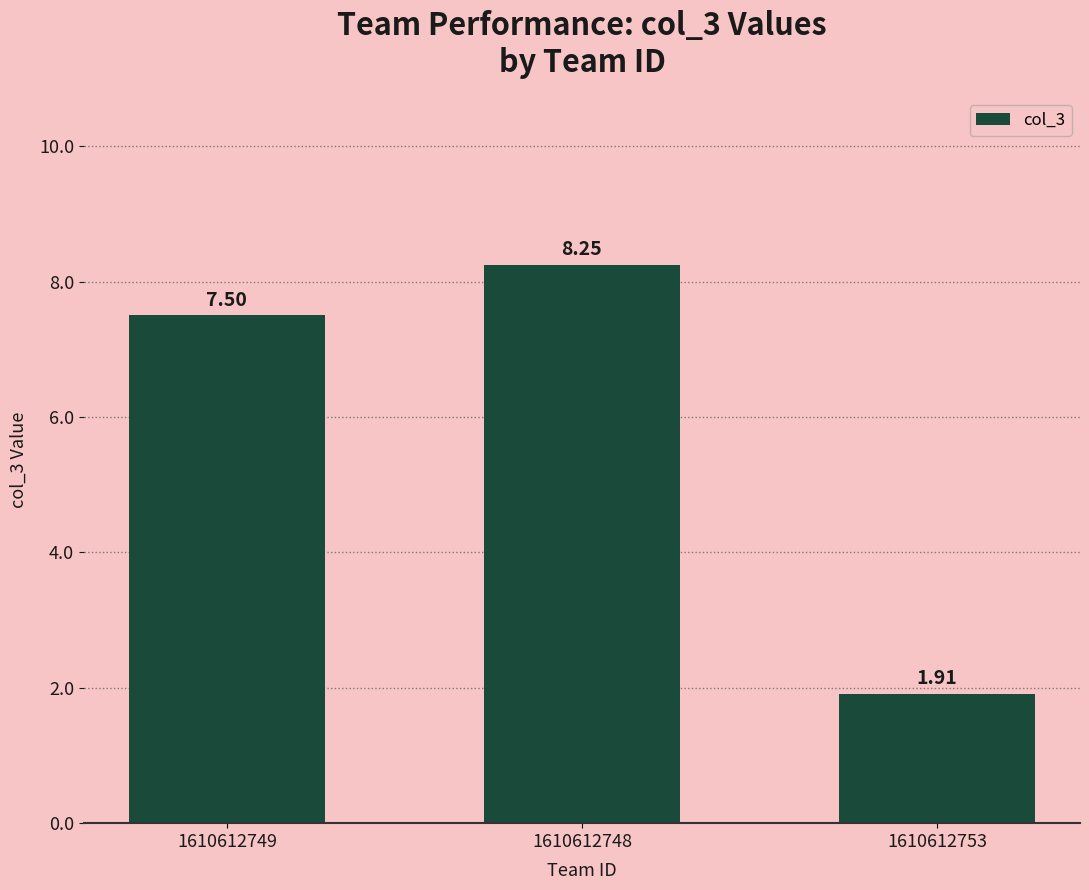

Rank the categories by value from lowest to highest.

1610612753, 1610612749, 1610612748